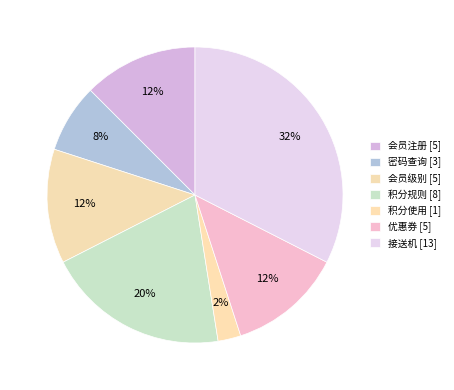

Is it true that 会员注册 is 12% of the pie?

True